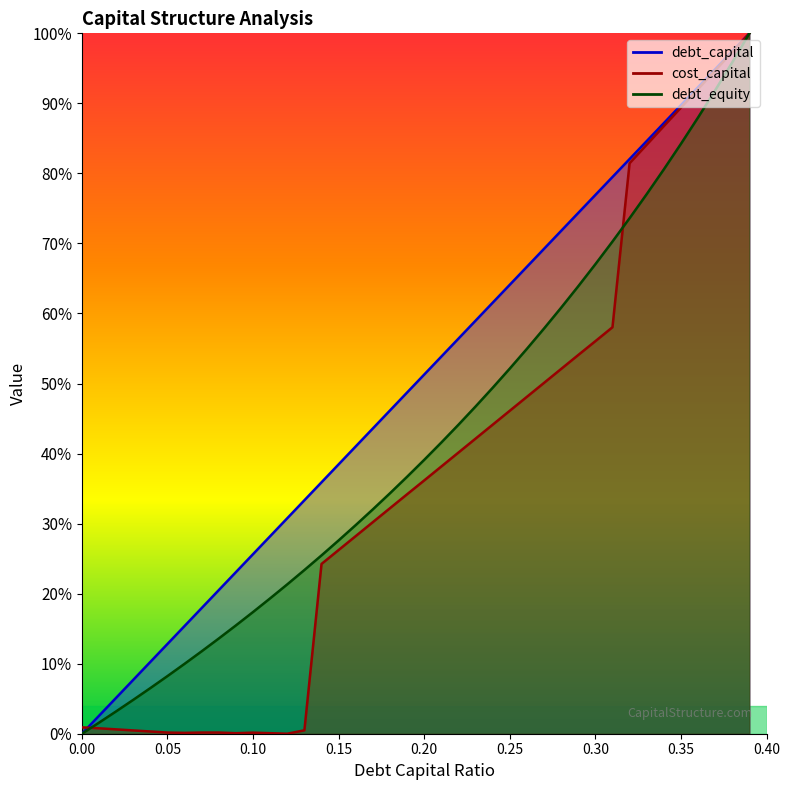

Is it true that debt_equity equals 0.1 at 0.05?

True